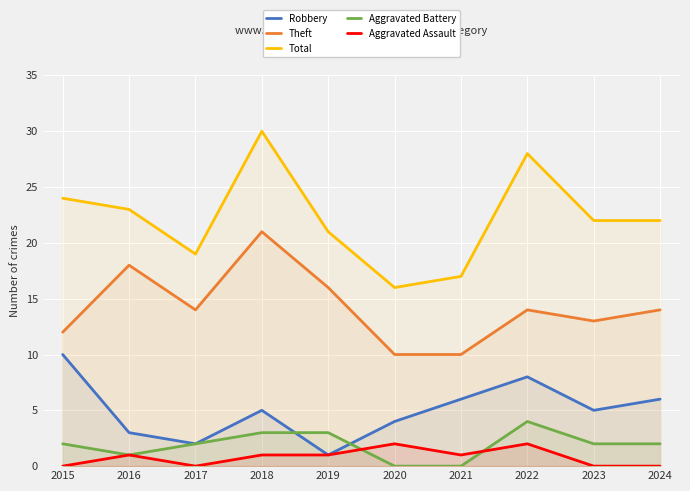

The Robbery series shows 1 at 2017. True or false?

False